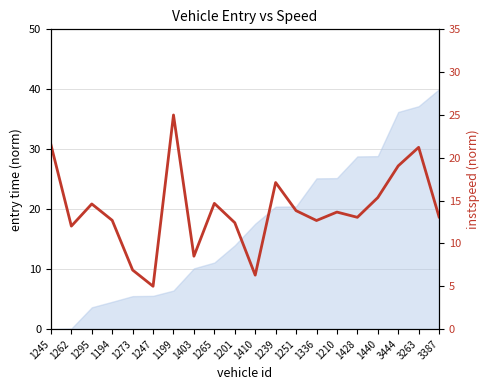

Which label corresponds to the largest value in the chart?

1199